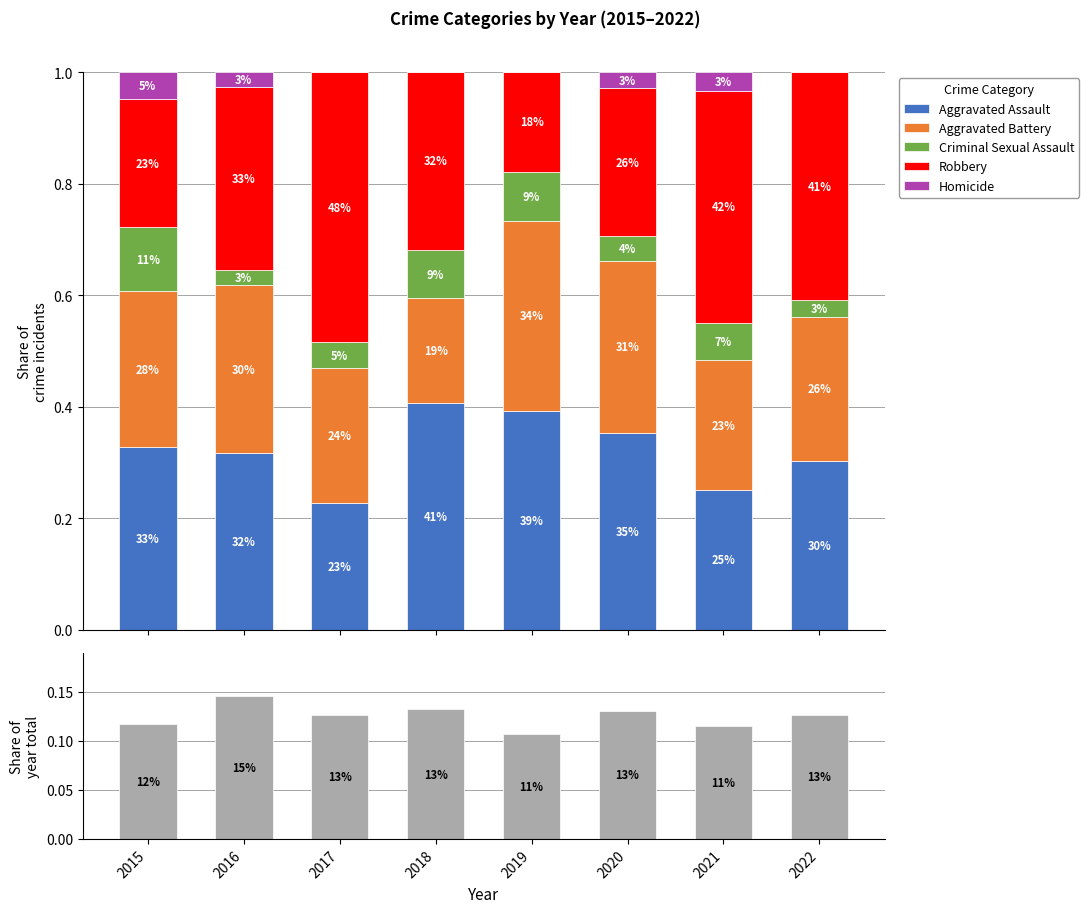

Reading left to right, list all the values displayed in this chart.

Aggravated Assault: 0.3	0.3	0.2	0.4	0.4	0.4	0.2	0.3
Aggravated Battery: 0.3	0.3	0.2	0.2	0.3	0.3	0.2	0.3
Criminal Sexual Assault: 0.1	0.0	0.0	0.1	0.1	0.0	0.1	0.0
Robbery: 0.2	0.3	0.5	0.3	0.2	0.3	0.4	0.4
Homicide: 0.0	0.0	0.0	0.0	0.0	0.0	0.0	0.0
Year total share: 0.1	0.1	0.1	0.1	0.1	0.1	0.1	0.1